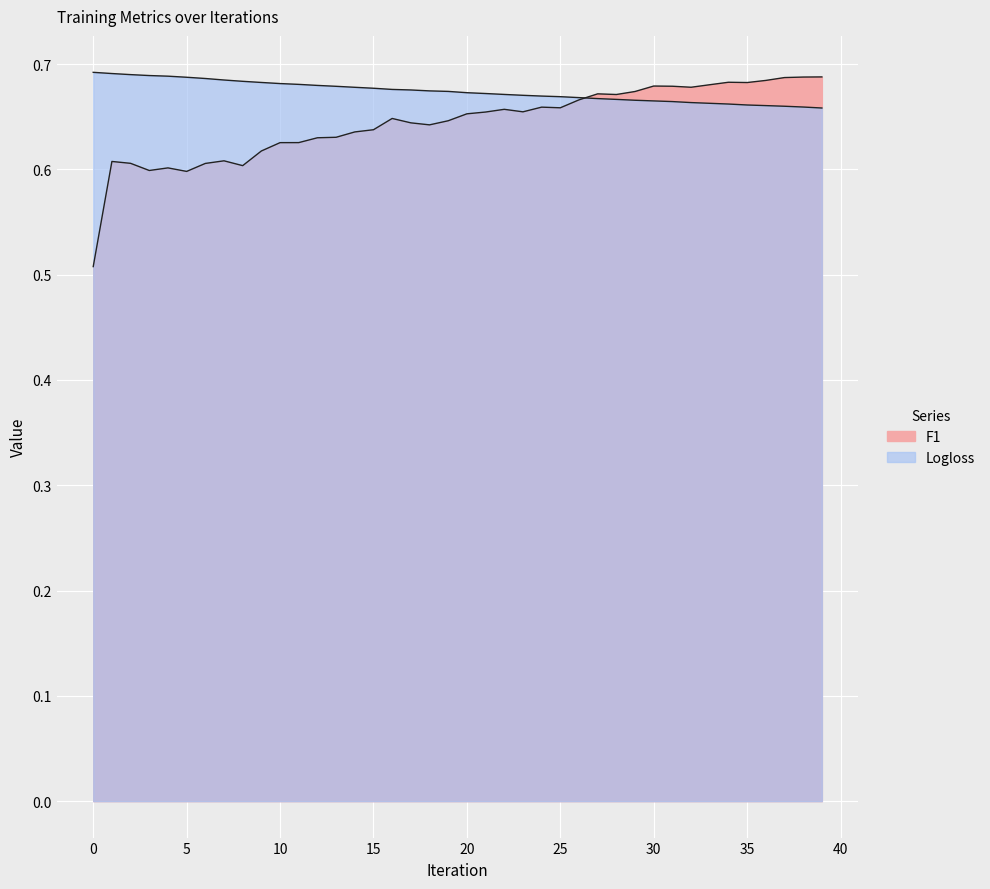

The value of F1 at 17 is 0.6. True or false?

True